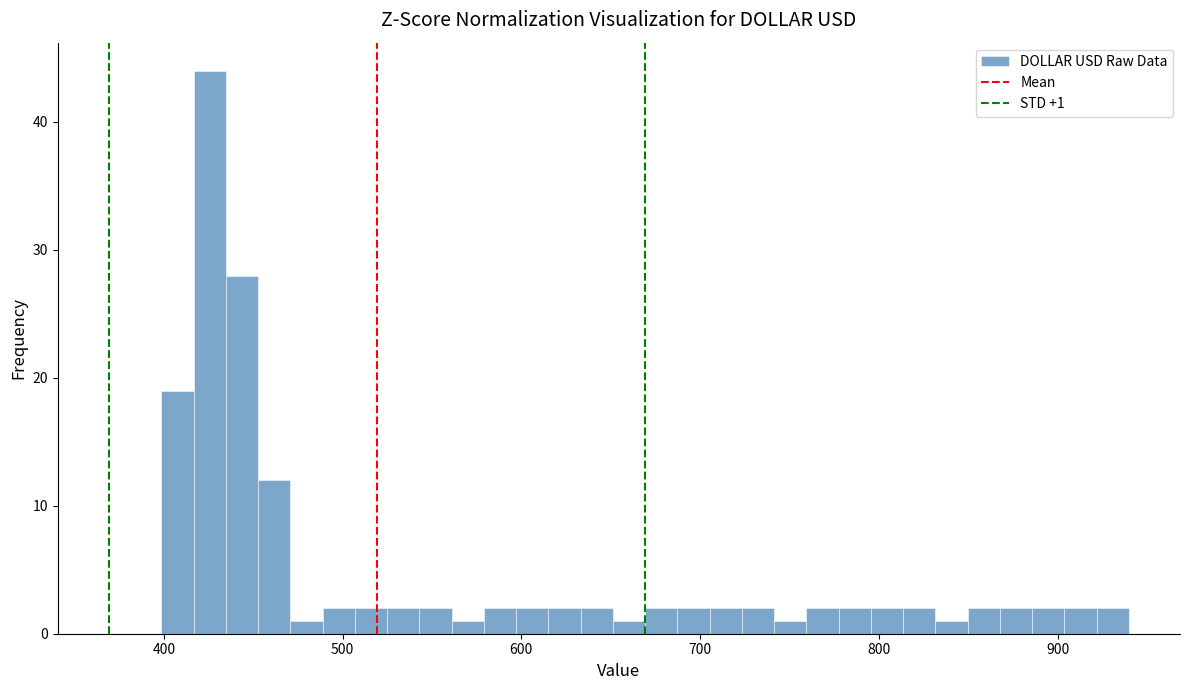

Around what value on the x-axis is the tallest bar? Give the approximate position of its centre, as read against the axis.

430